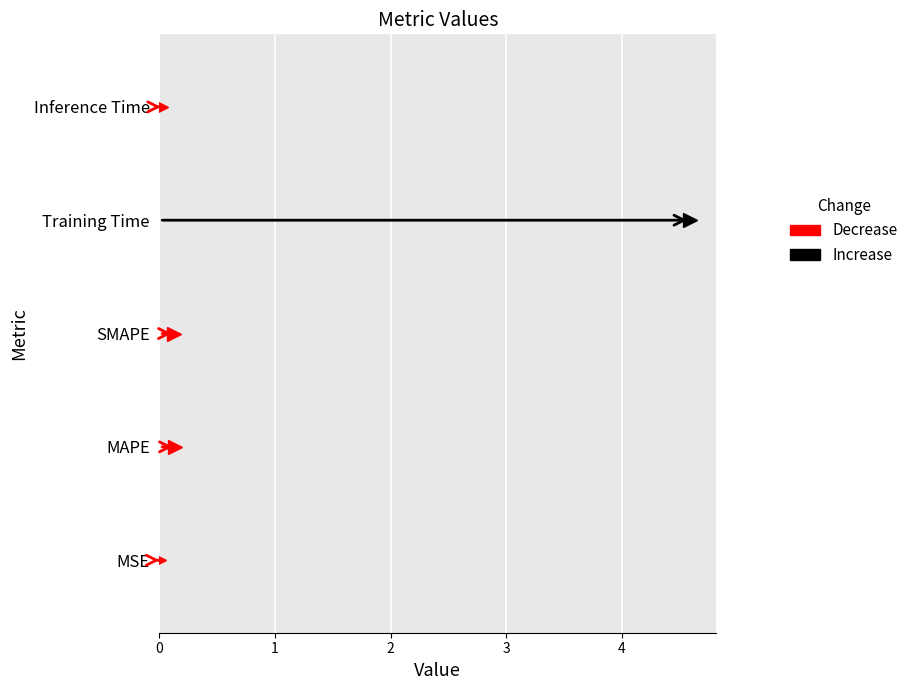

What is the sum of the values at Training Time and Inference Time?

4.6